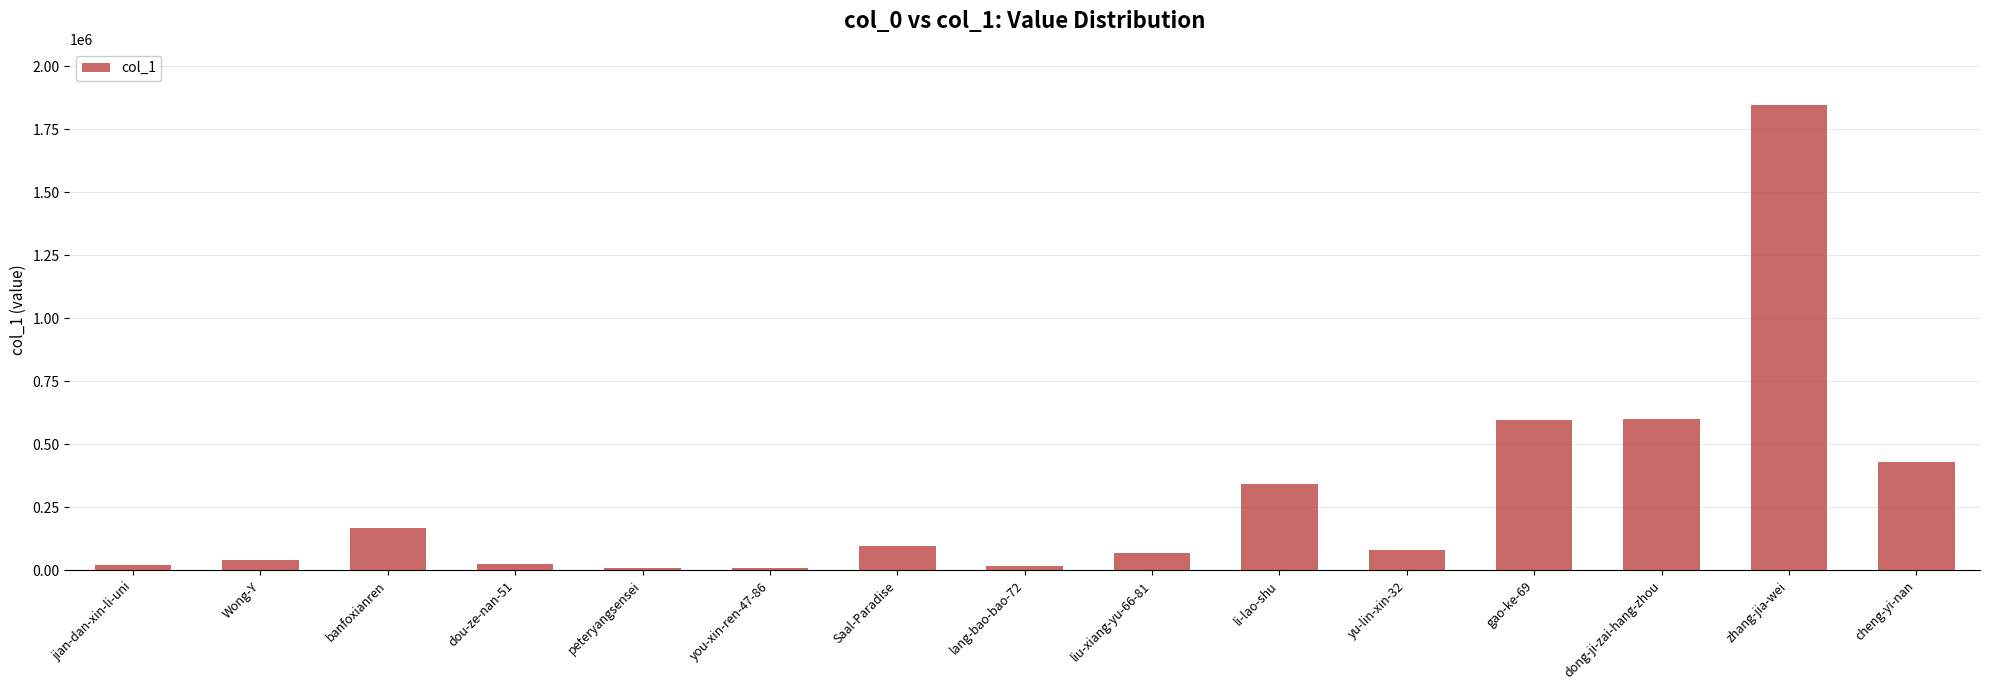

How many bars are there in total?

15